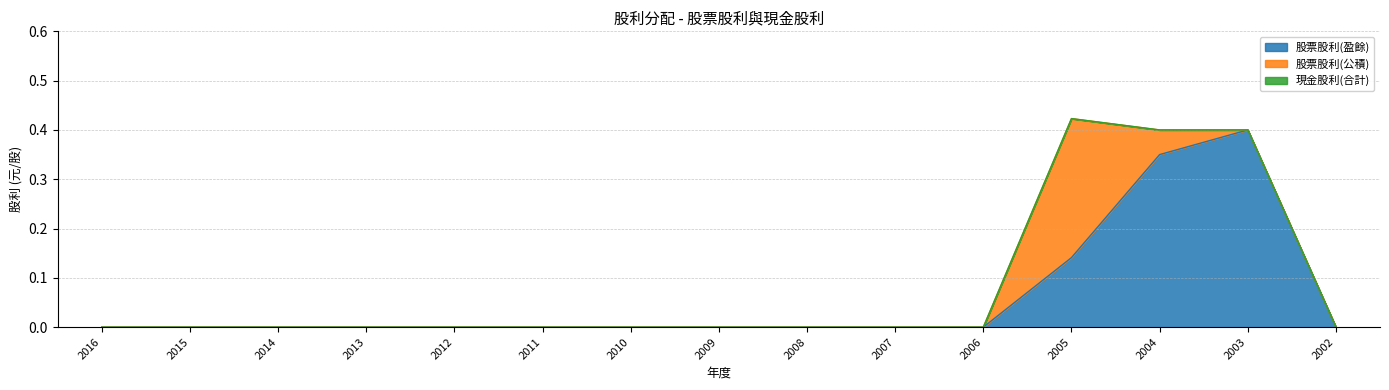

How many 股票股利(盈餘) values are between 0 and 1?

15